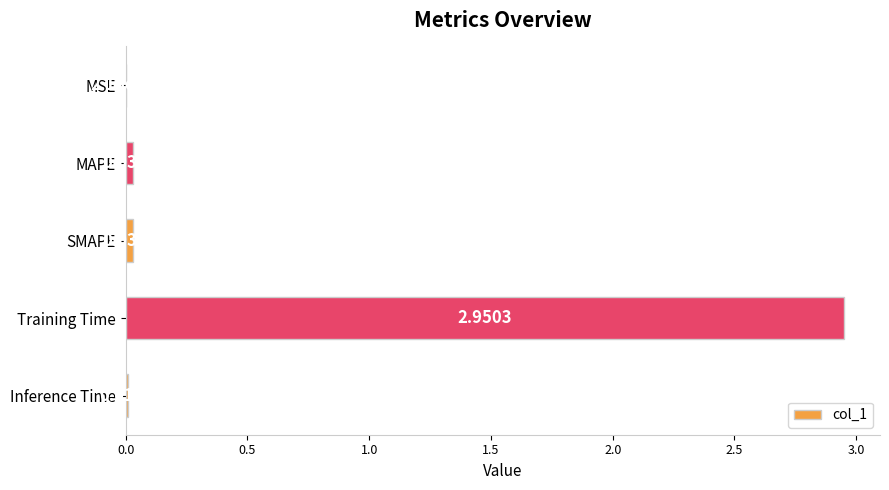

What is the change in value from Training Time to Inference Time?

-2.9